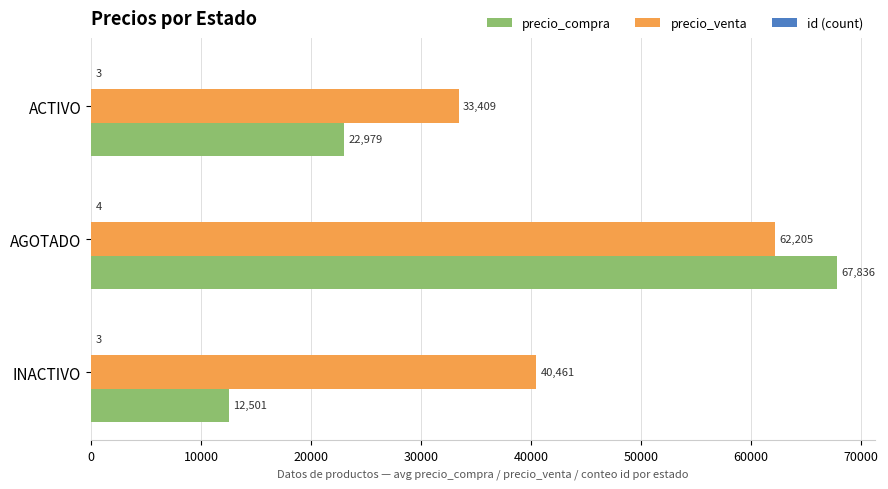

Between ACTIVO and AGOTADO, which series saw the biggest shift?

precio_compra